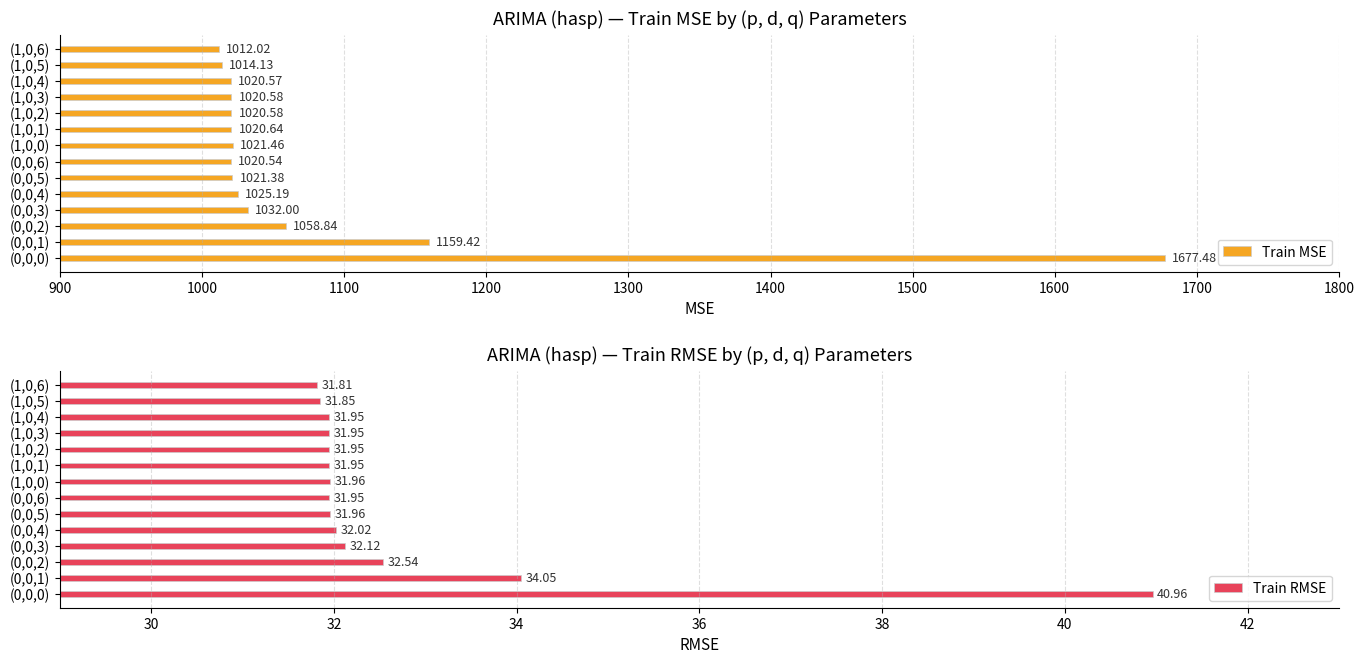

What is the difference between the maximum and minimum values in the Train MSE series?

665.5